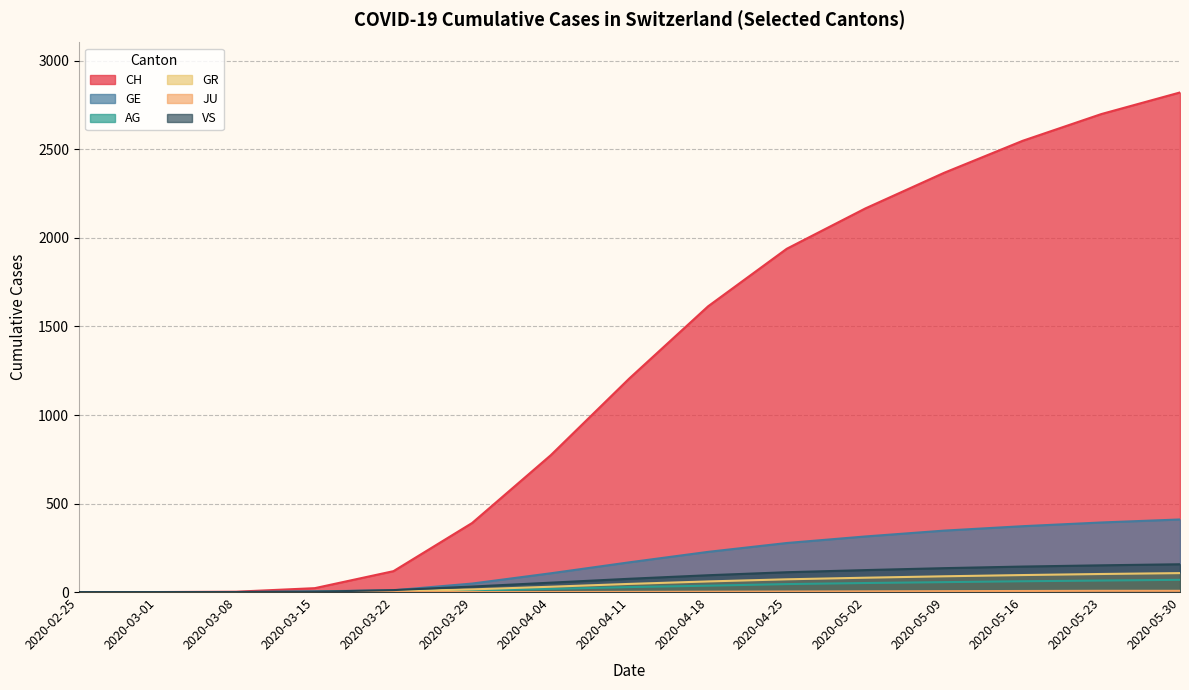

Between 2020-04-19 and 2020-06-21, which series saw the biggest shift?

CH